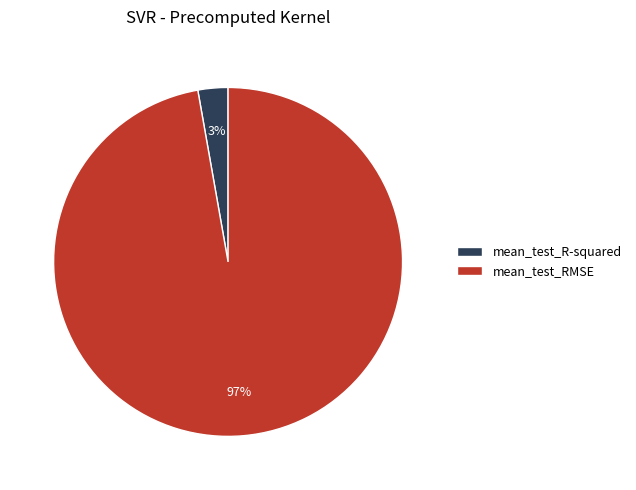

Which category accounts for the majority?

mean_test_RMSE